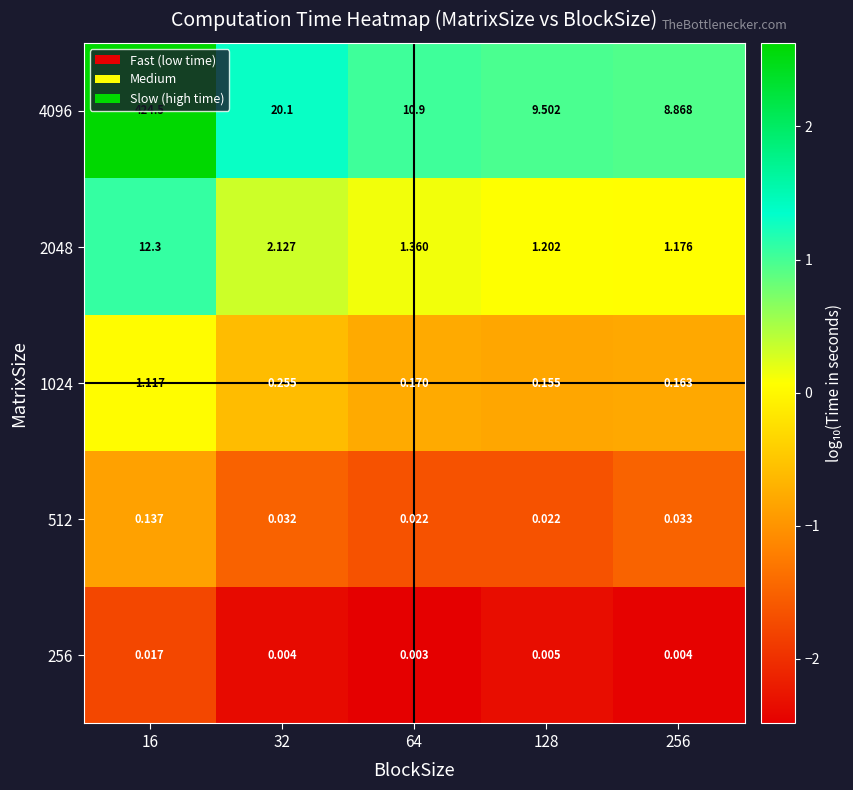

At which category is the sum across all series the highest?

16